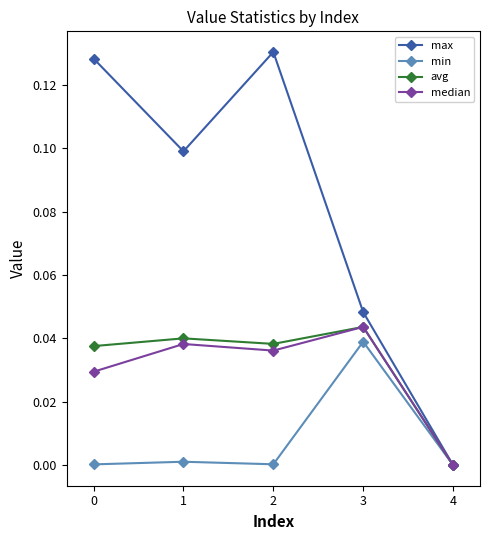

At 0, list the series in order from largest to smallest.

max, avg, median, min